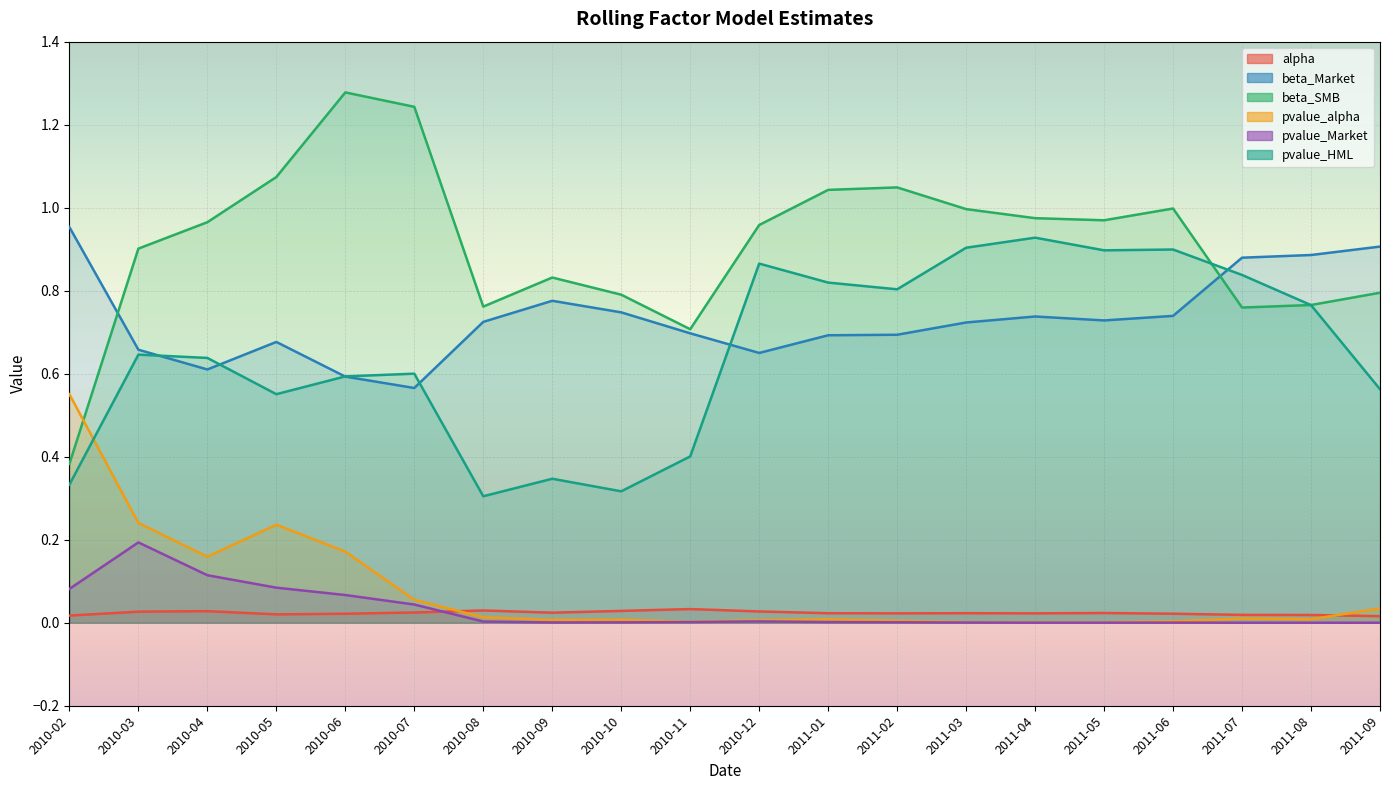

What is the minimum value for beta_SMB?

0.4